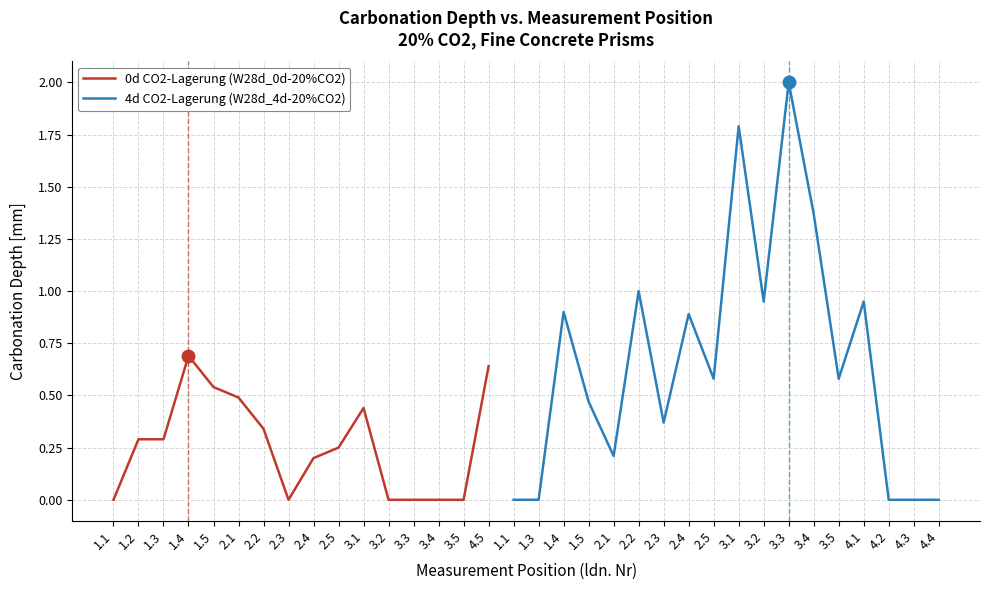

True or false: CO2-Lagerung Dauer [d] has more than 2 interior local peaks.

False